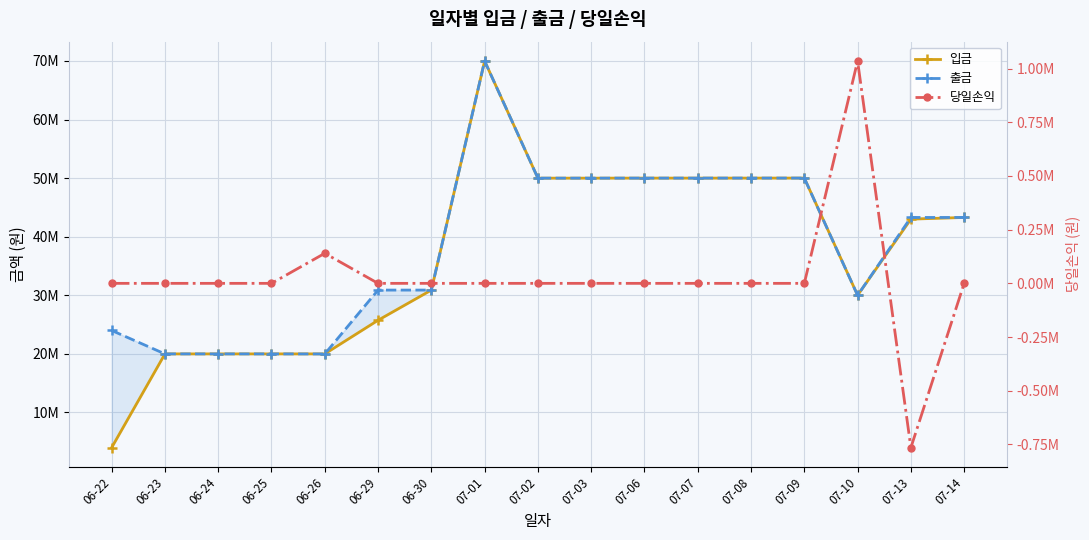

How many data points in 입금 are less than 43005584?

8